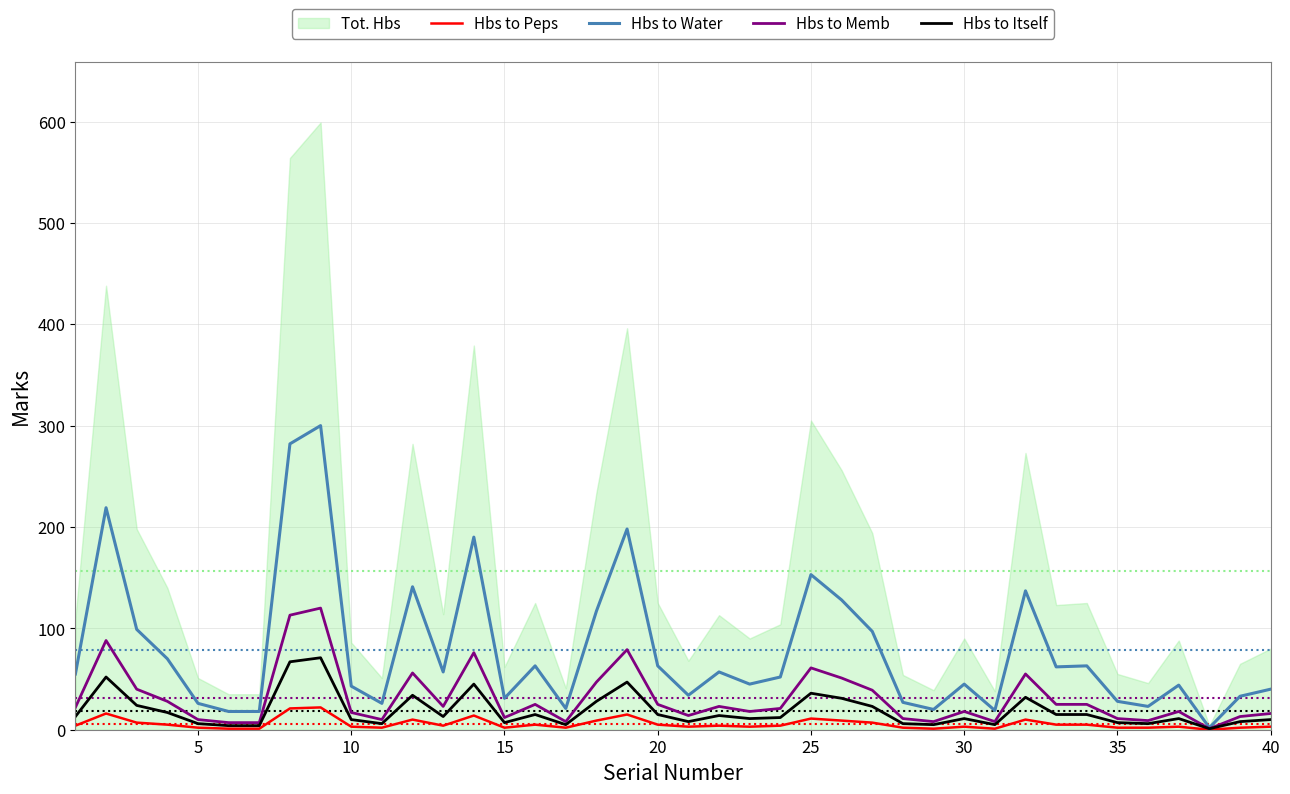

What is the maximum value for Hbs to Water?

300